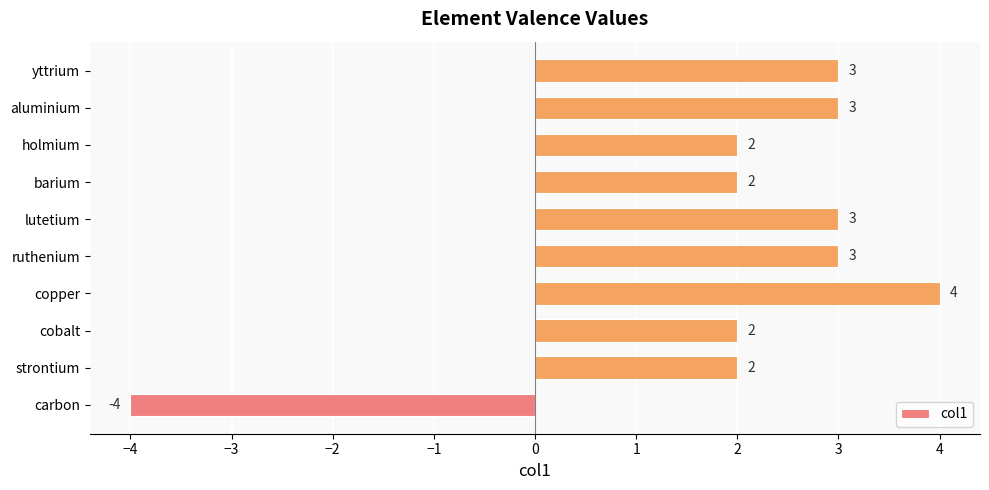

What is the smallest value displayed?

-4